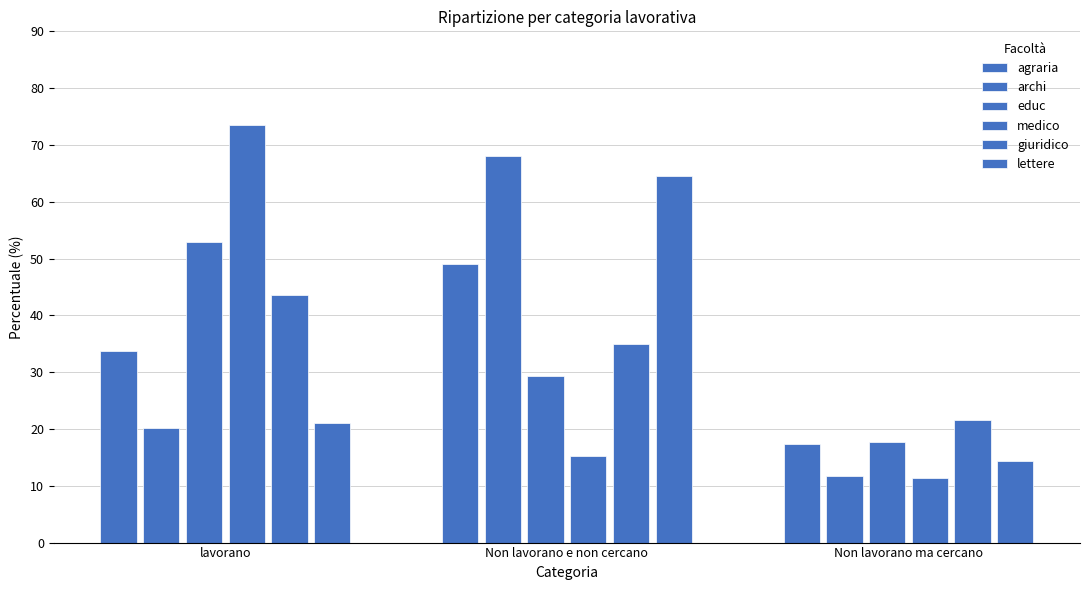

What is the label of the 3rd bar from the left?

Non lavorano ma cercano